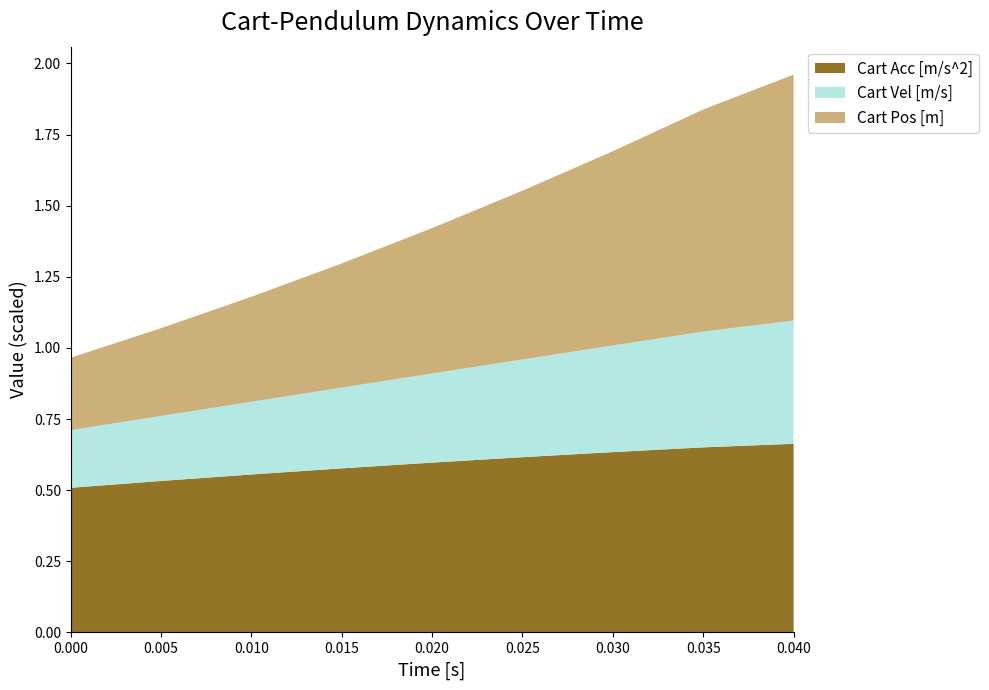

True or false: Cart Acc [m/s^2] has a value of 0.2 at 0.000.

False